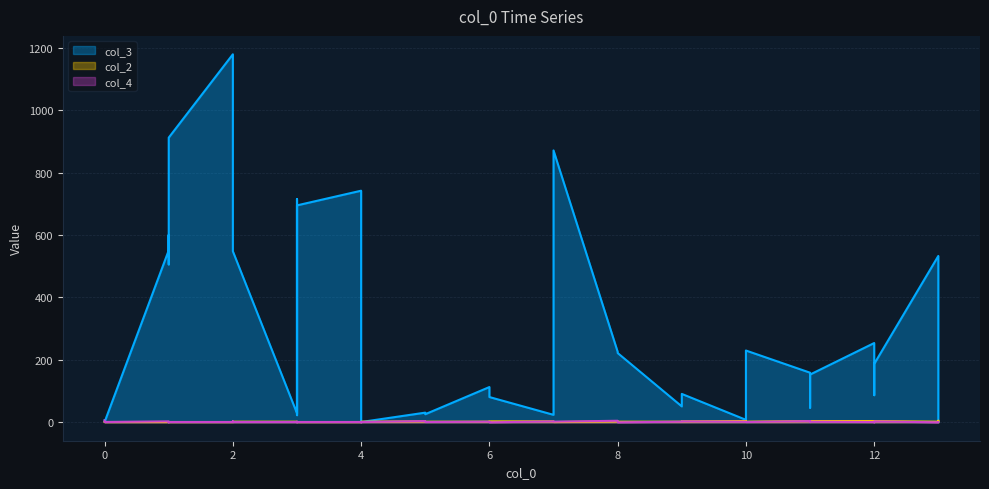

How many lines are shown in the chart?

3